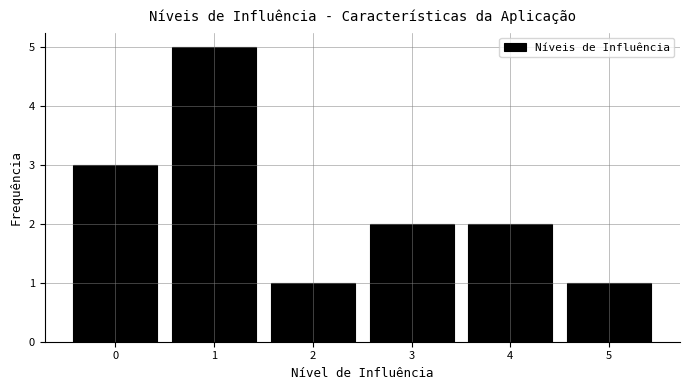

Reading right to left, list all the values displayed in this chart.

5=1	4=2	3=2	2=1	1=5	0=3